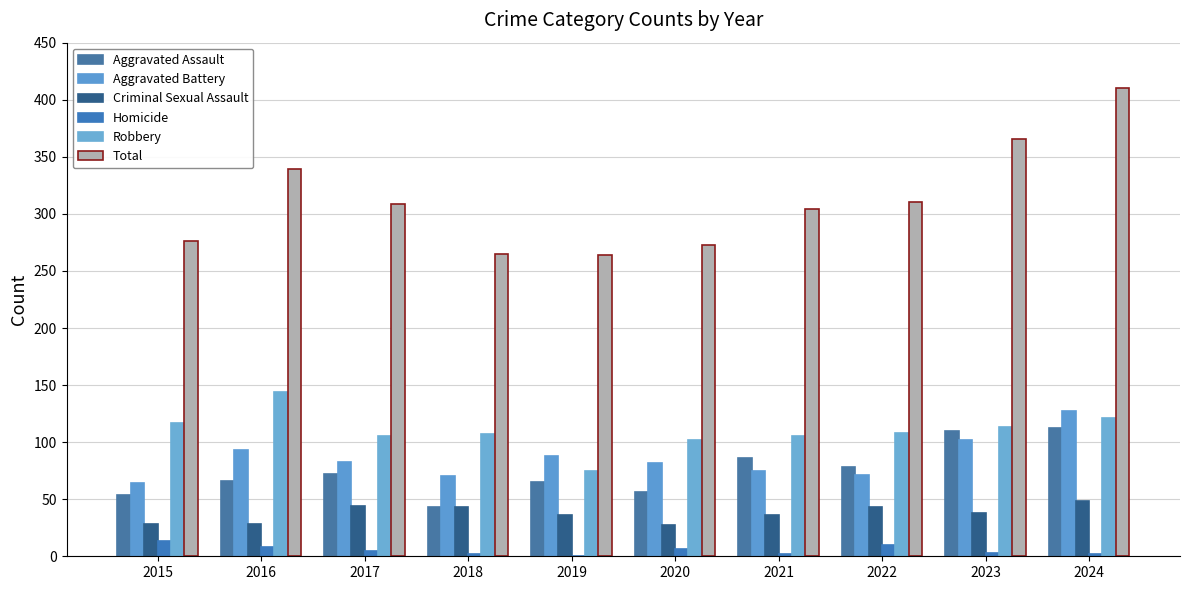

How many categories are shown in the chart?

10